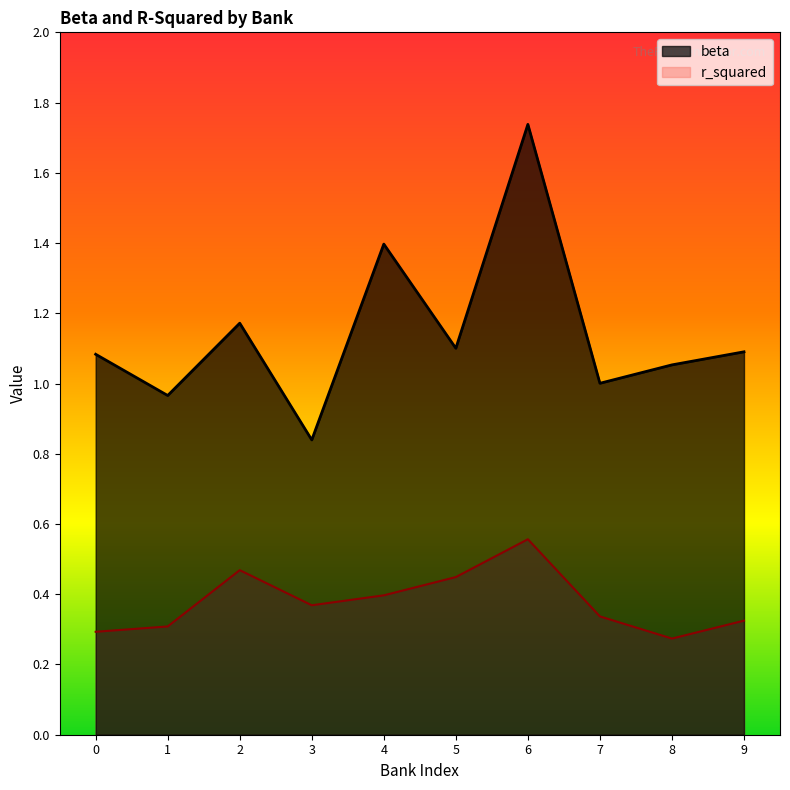

At which category does beta reach its first local peak?

2